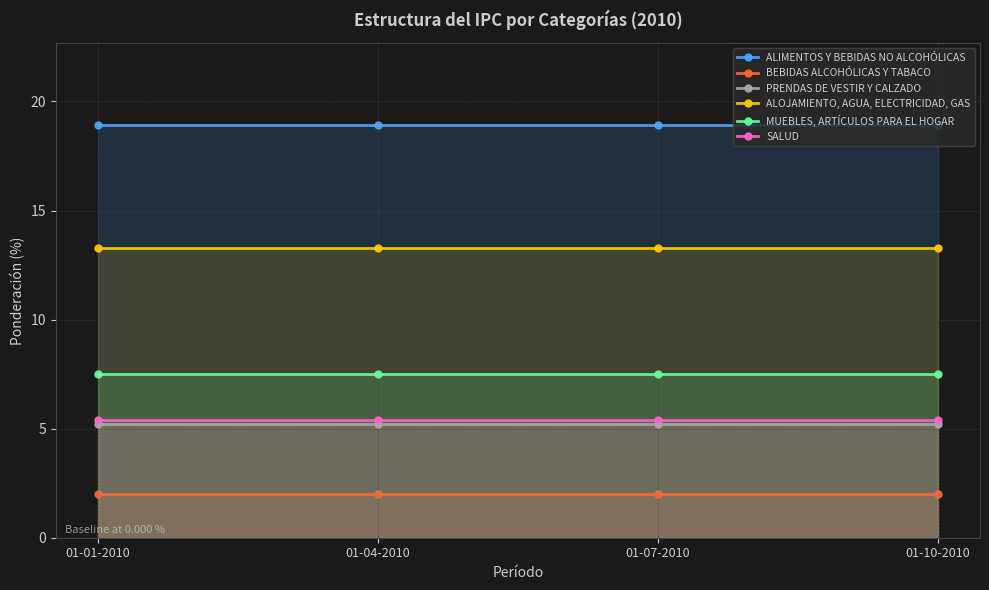

Between 01-07-2010 and 01-04-2010, which is larger?

01-07-2010